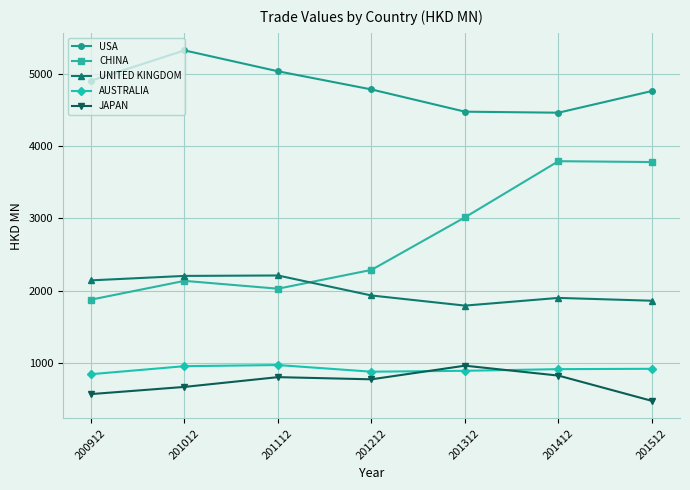

True or false: USA has a value of 4790.3 at 201212.

True